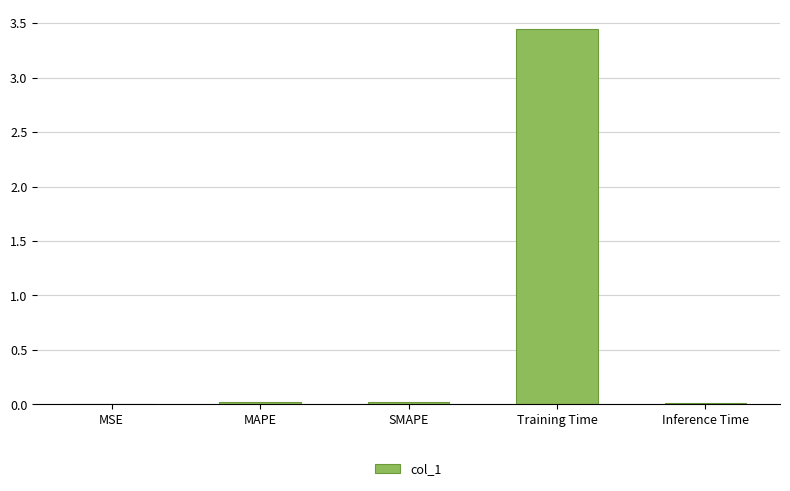

Which category has the highest value across all series?

Training Time